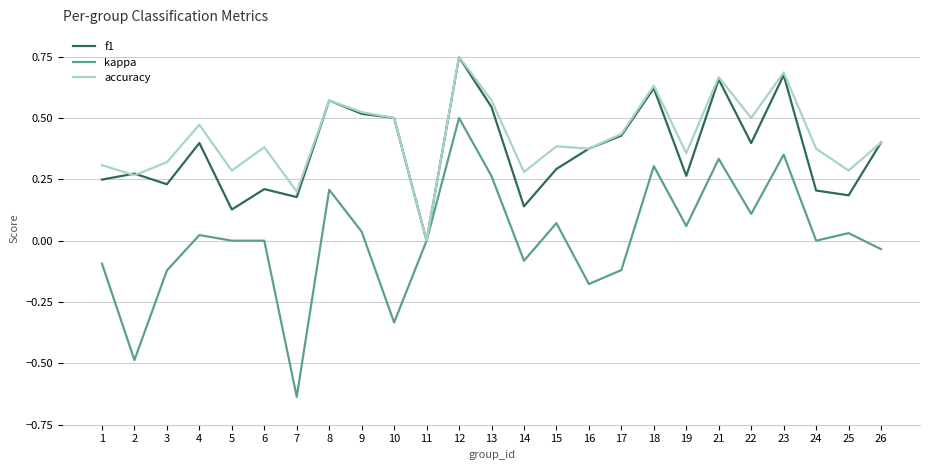

Does the chart display data point markers on the line(s)?

No